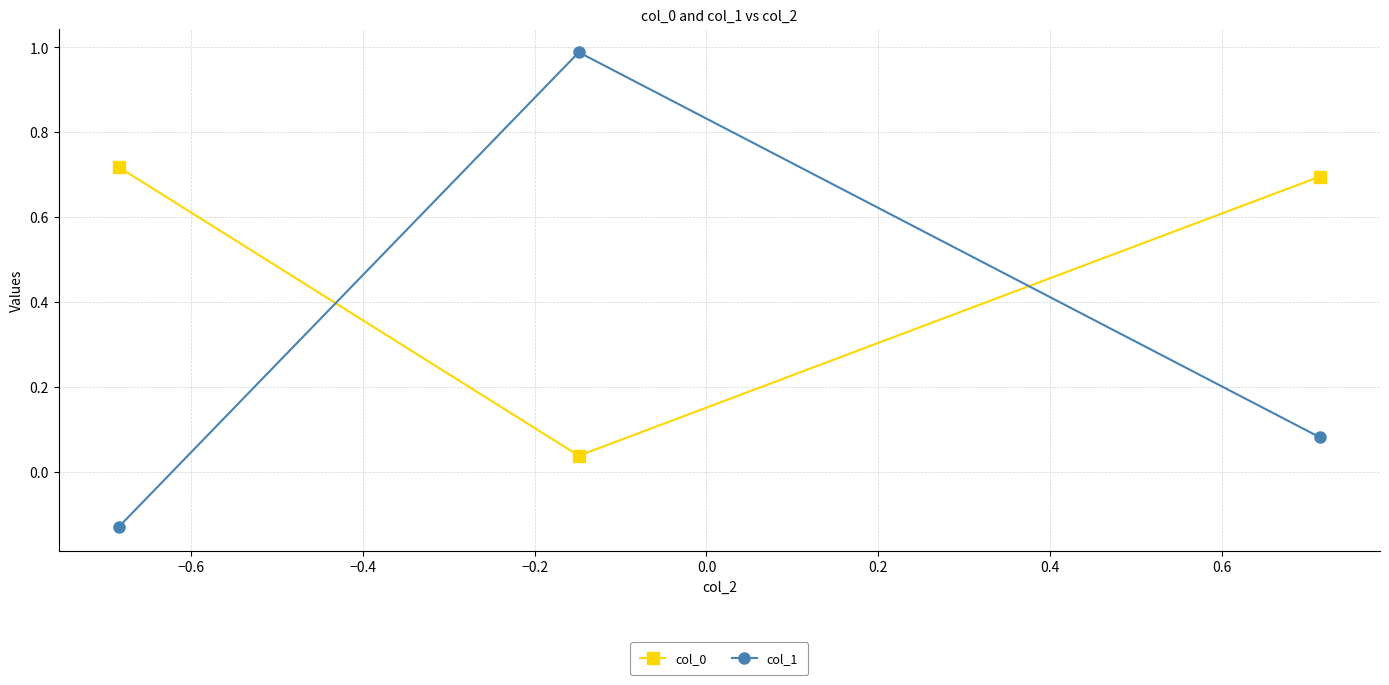

What is the sum of all col_0 values?

1.5